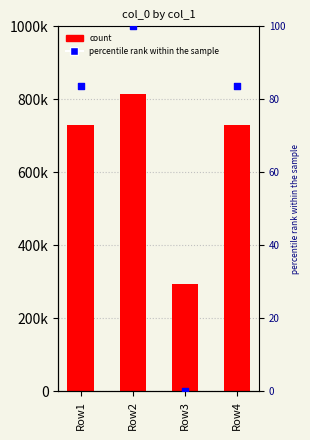

At which category is the sum across all series the highest?

Row2